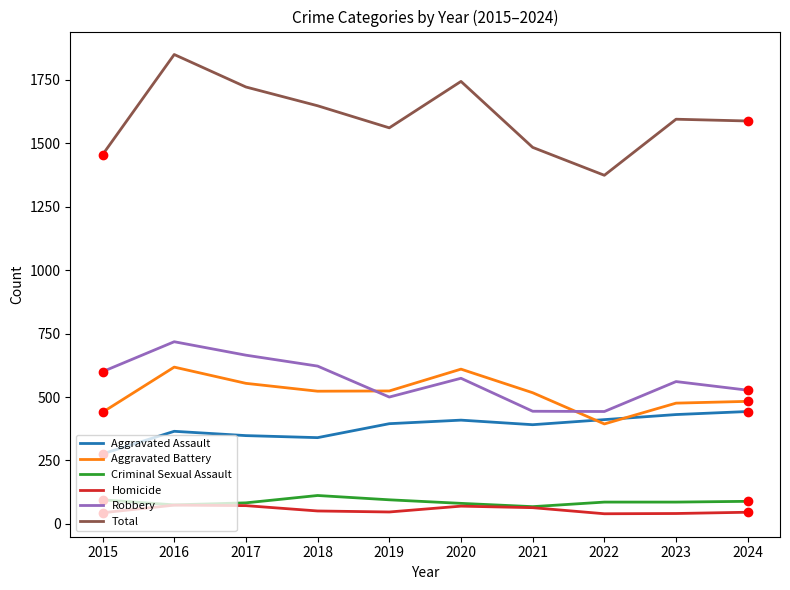

How many lines are shown in the chart?

6